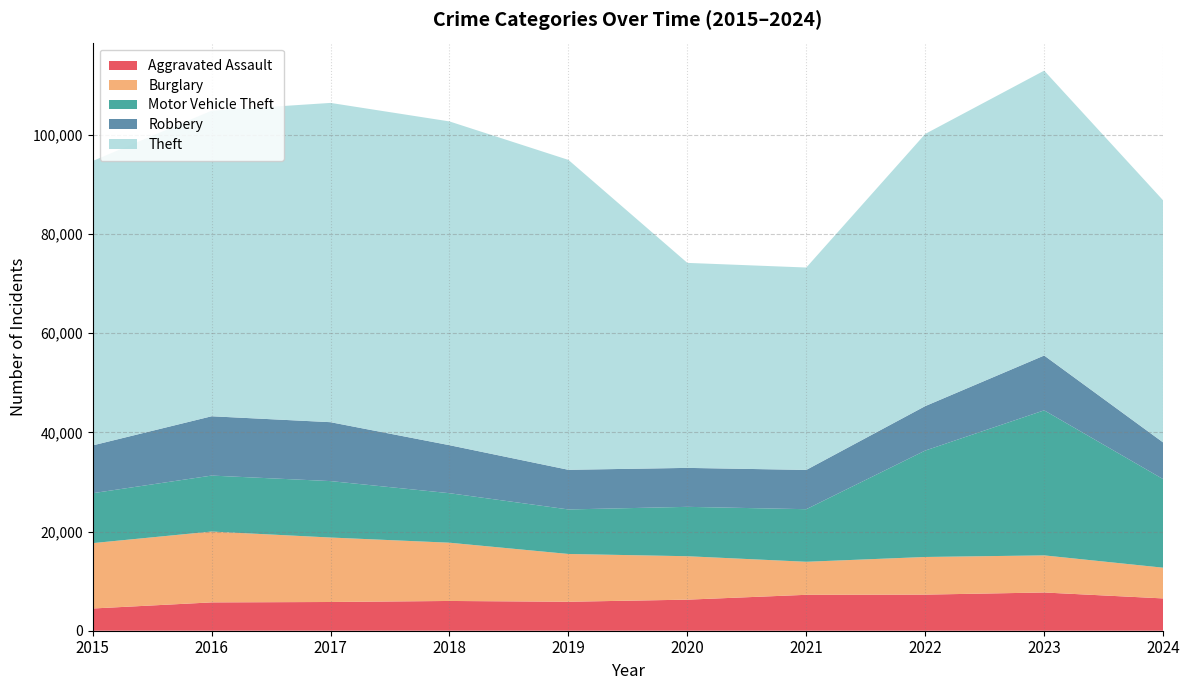

Reading left to right, extract all data points from this chart.

Aggravated Assault: 2015=4480	2016=5713	2017=5793	2018=6002	2019=5841	2020=6265	2021=7242	2022=7280	2023=7710	2024=6515
Burglary: 2015=13184	2016=14289	2017=13001	2018=11747	2019=9638	2020=8758	2021=6662	2022=7592	2023=7484	2024=6196
Motor Vehicle Theft: 2015=10068	2016=11285	2017=11380	2018=9985	2019=8977	2020=9959	2021=10604	2022=21463	2023=29250	2024=17864
Robbery: 2015=9638	2016=11960	2017=11880	2018=9681	2019=7995	2020=7855	2021=7920	2022=8963	2023=11053	2024=7394
Theft: 2015=57351	2016=61623	2017=64386	2018=65290	2019=62495	2020=41341	2021=40816	2022=54887	2023=57450	2024=48820